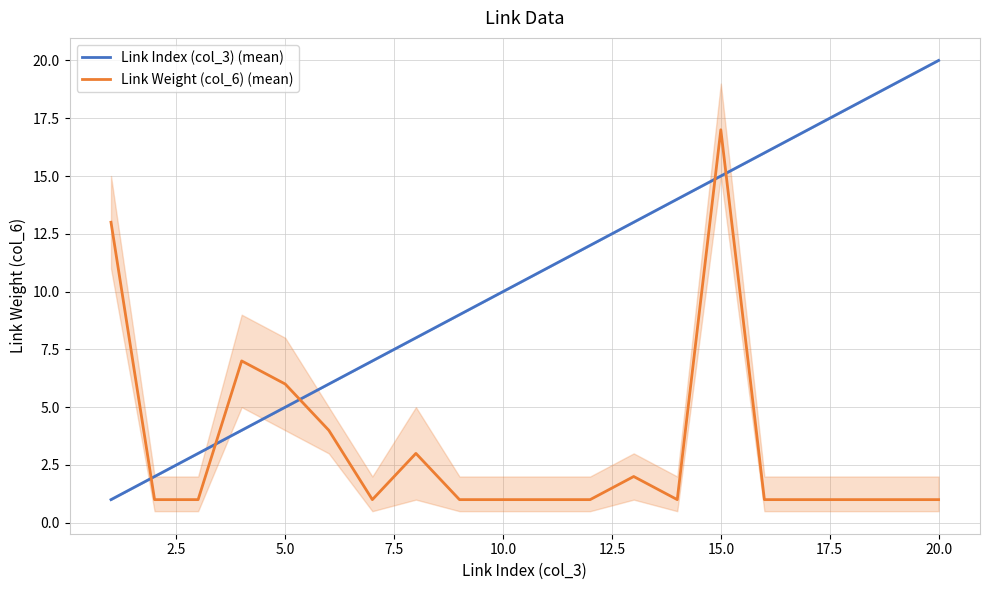

The Link Index (col_3) (mean) series shows 10 at 10.0. True or false?

True